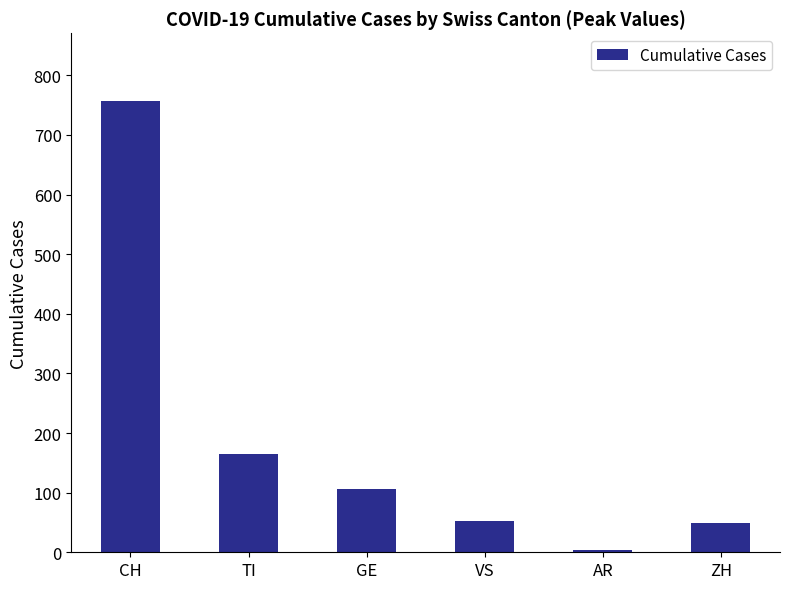

How many distinct data groups are displayed?

1